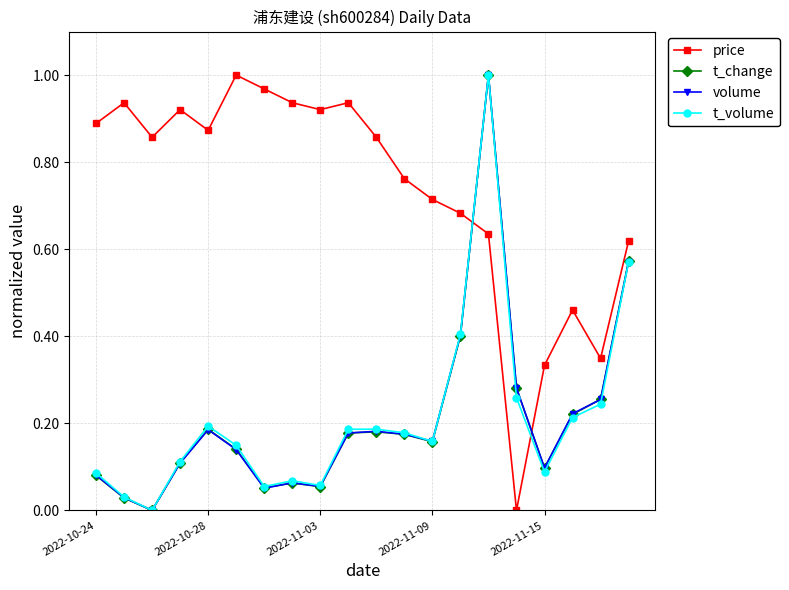

True or false: t_change has more than 0 interior local peaks.

True